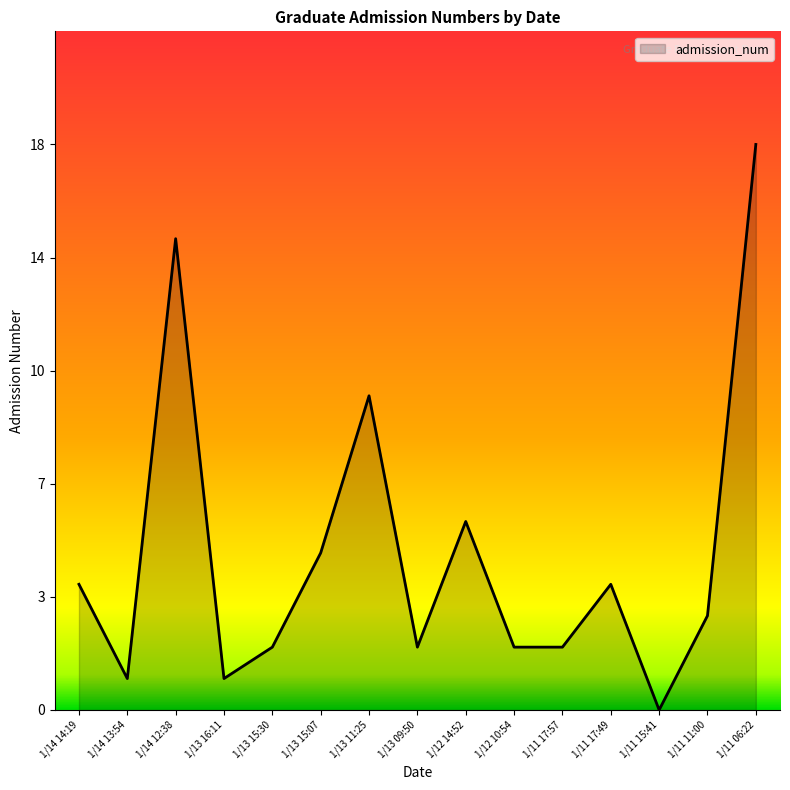

At which category does the chart reach its peak across all series?

1/11 06:22